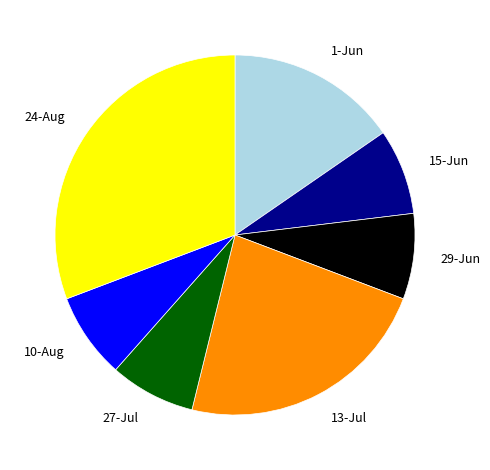

Which category has the biggest portion of the pie?

24-Aug